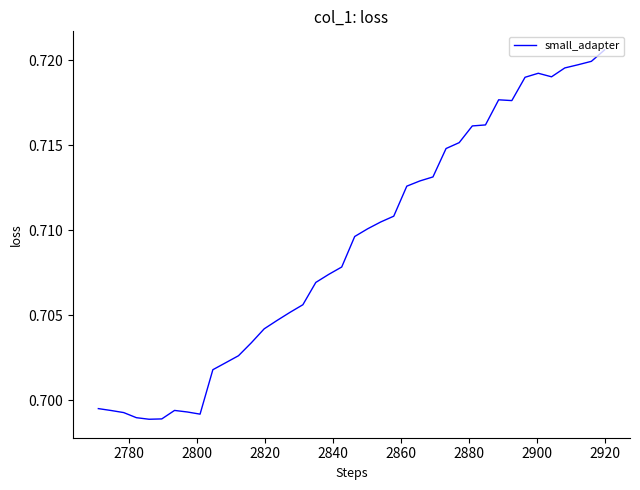

How many lines are shown in the chart?

1